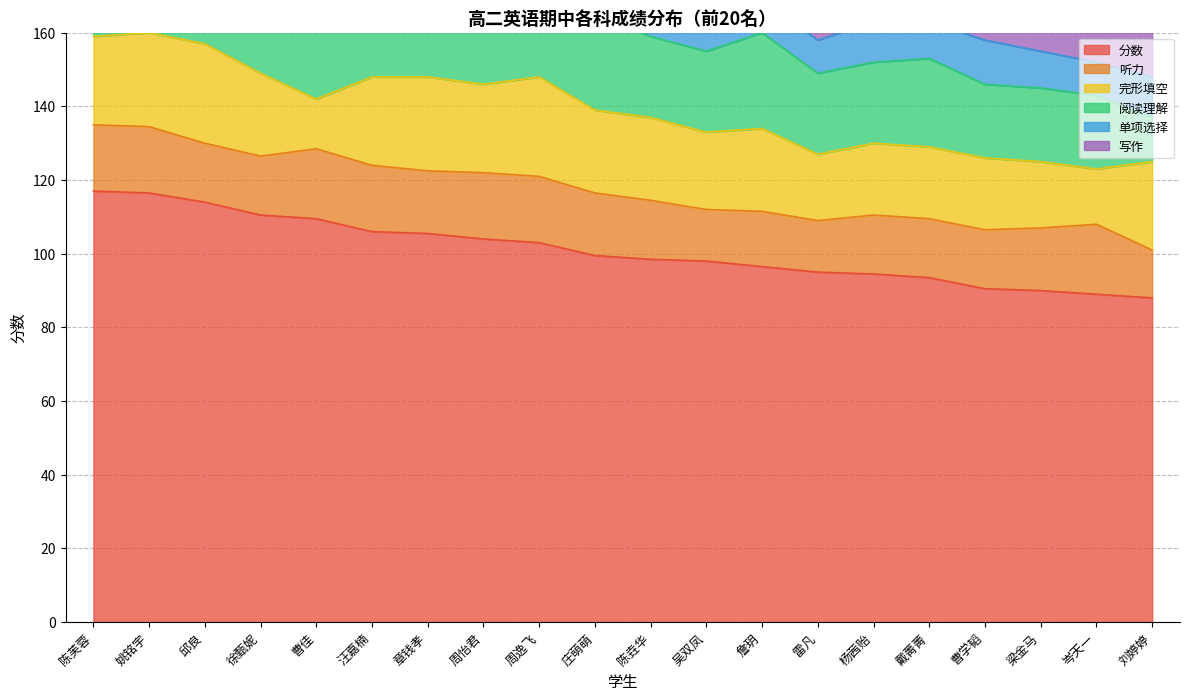

Which series has the widest spread of values?

分数